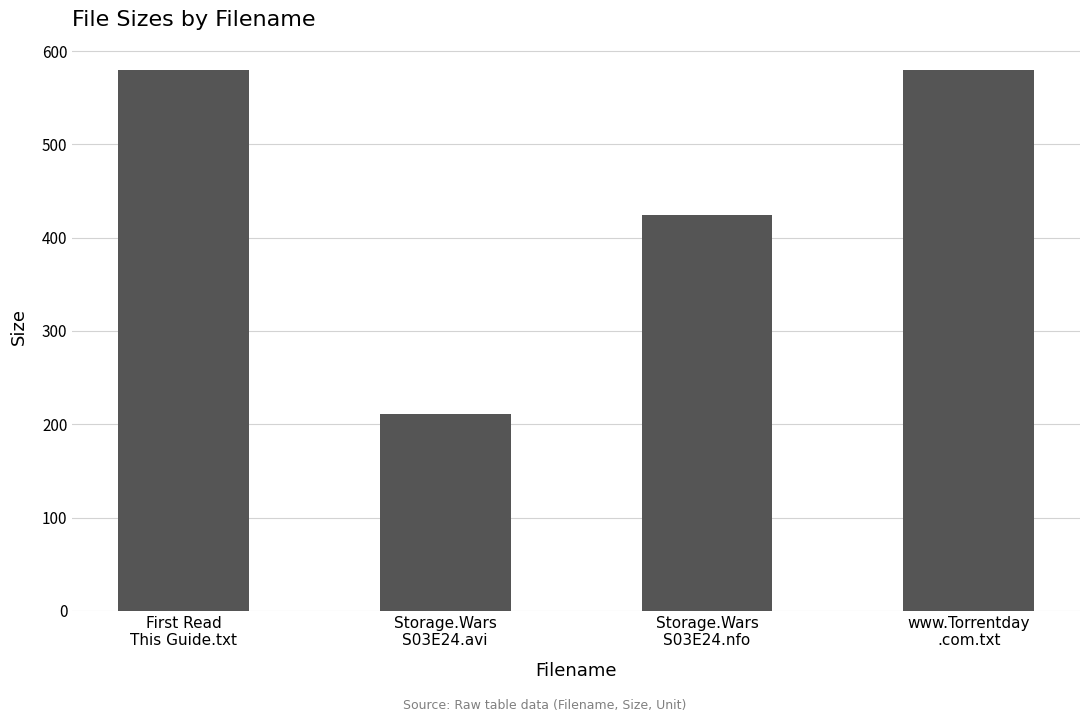

What position from the right is Storage.Wars
S03E24.avi?

3